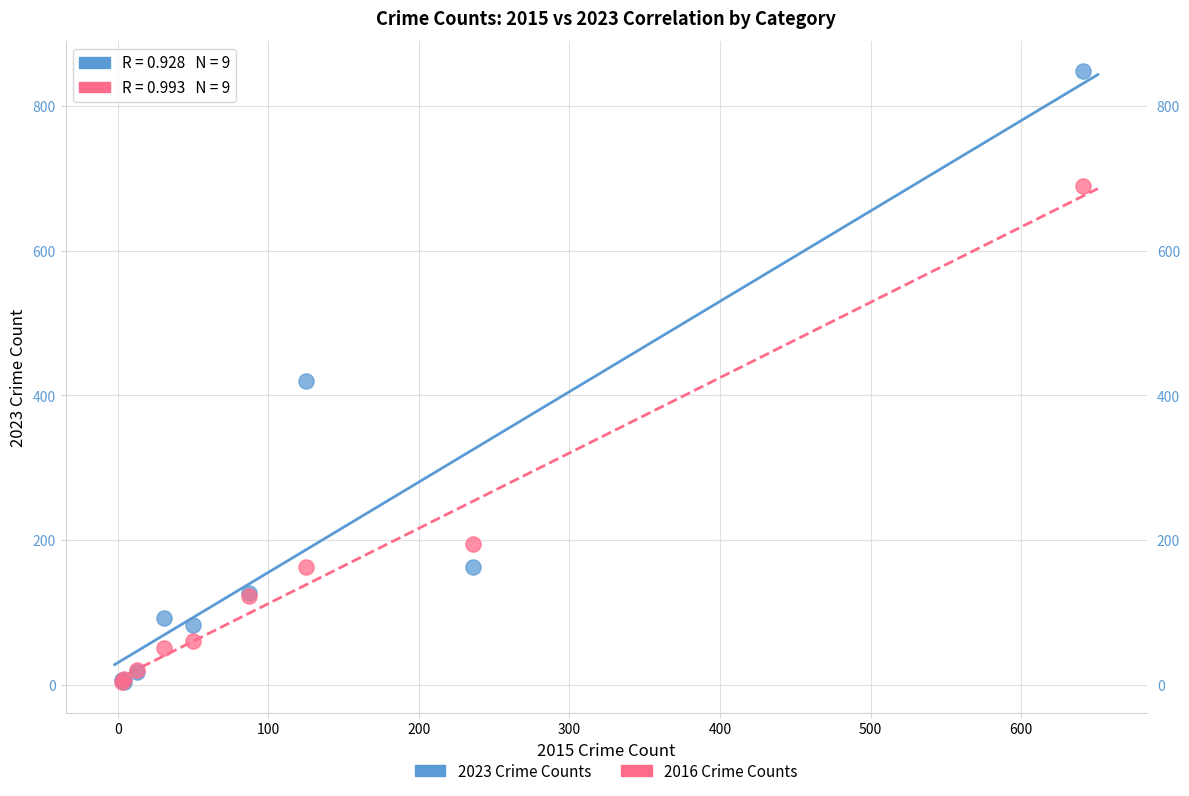

In the 2016 Crime Counts series, what Y value is closest to 346?

194